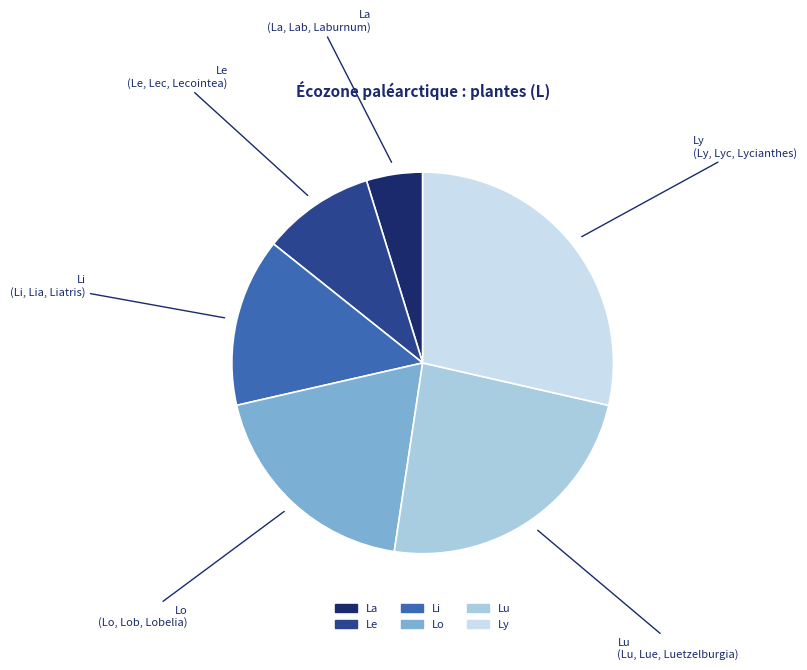

Rank the categories by value from highest to lowest.

Ly, Lu, Lo, Li, Le, La